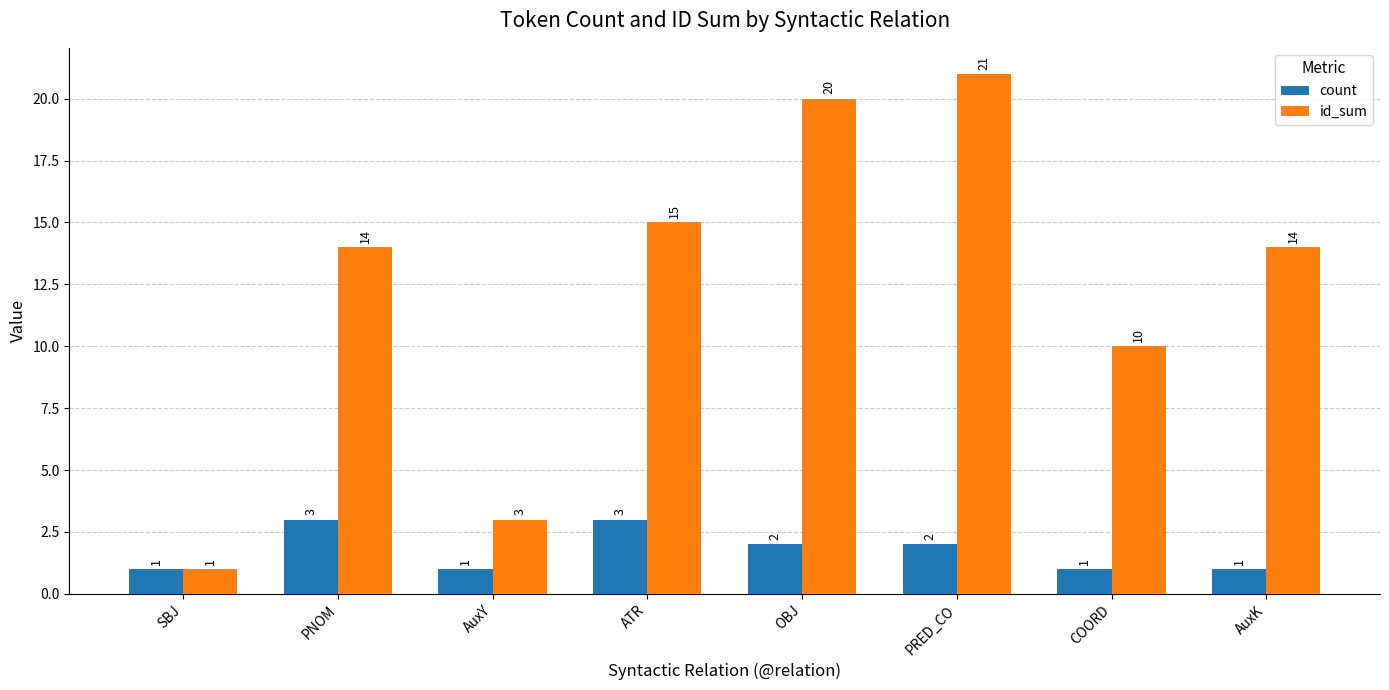

What is the difference between the count values at SBJ and PRED_CO?

1